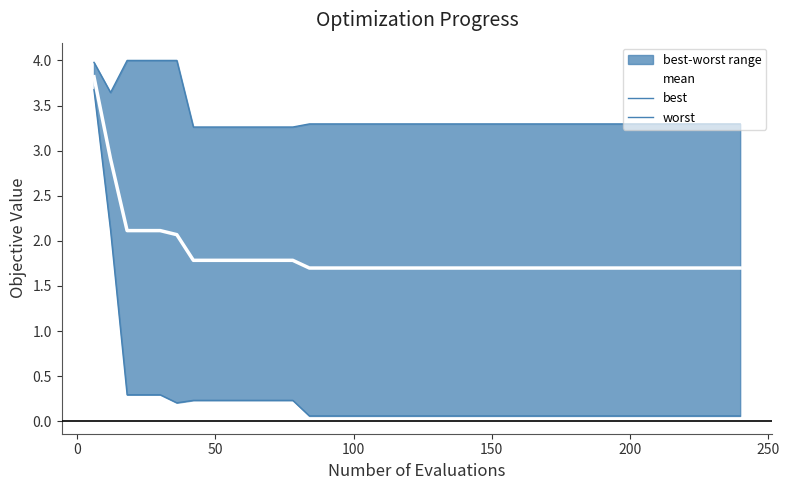

What is the difference between the maximum and minimum values in the worst series?

0.7